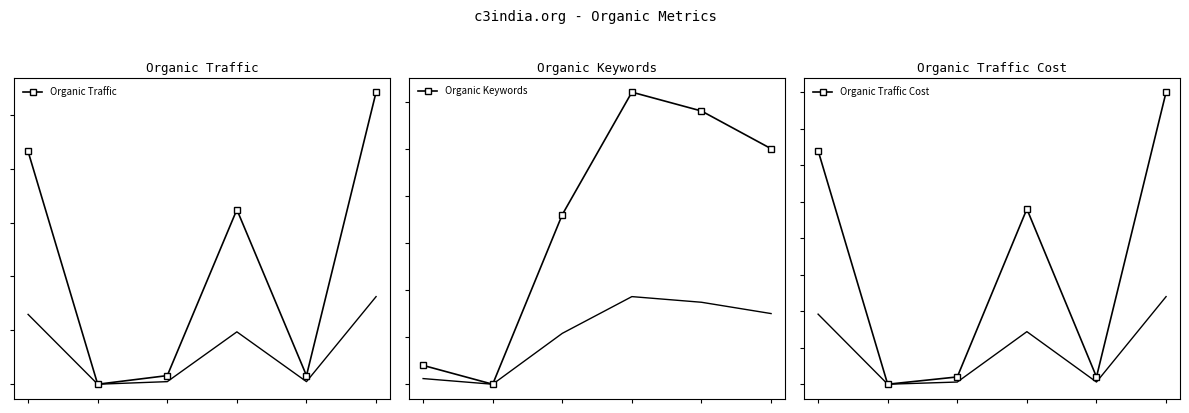

Which series has the largest total across all categories?

Organic Traffic